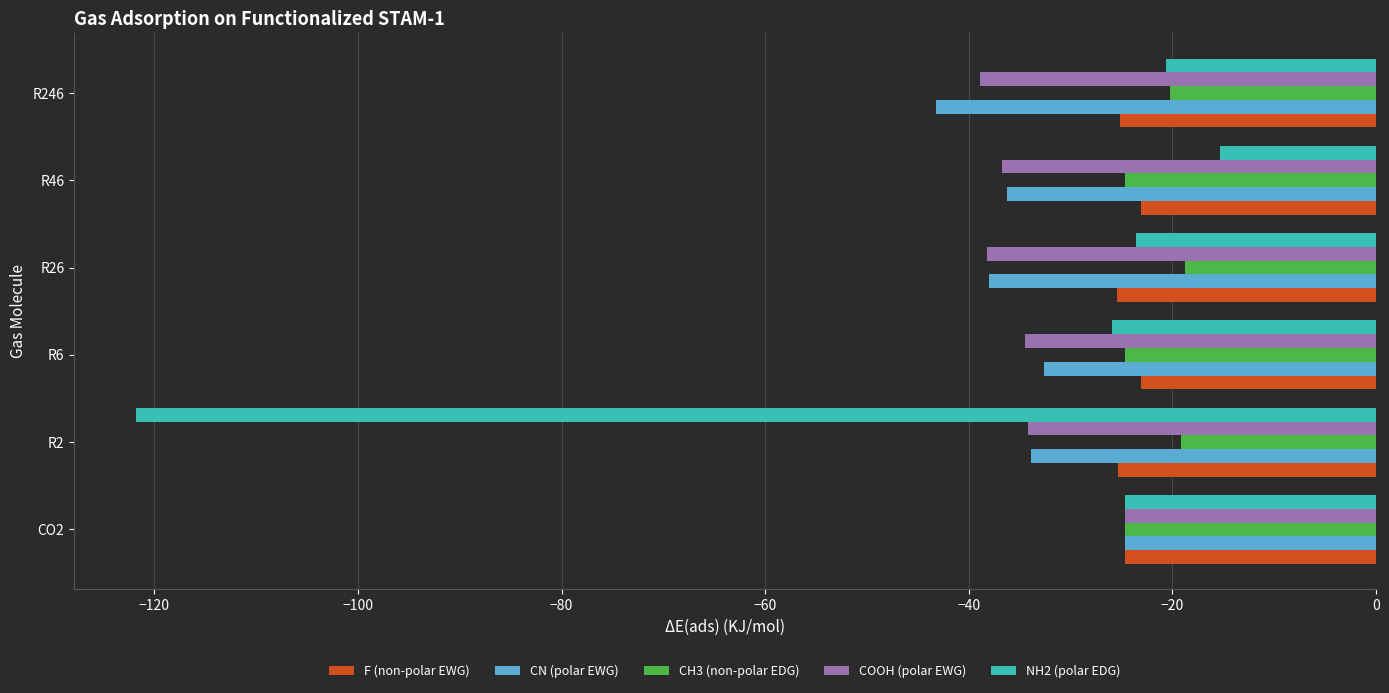

What is the total value across all series at CO2?

-123.5